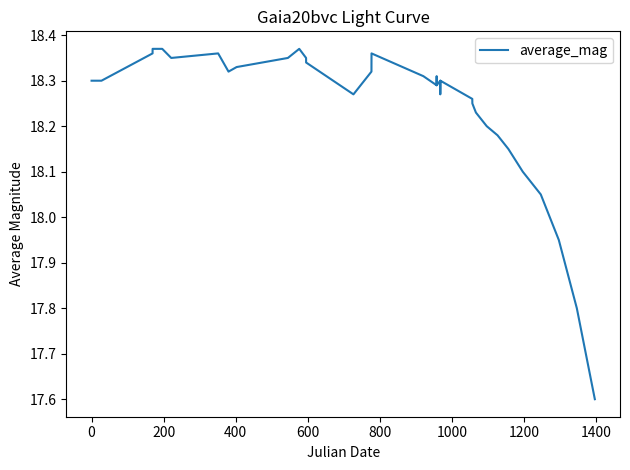

What is the minimum value shown in the chart?

17.6